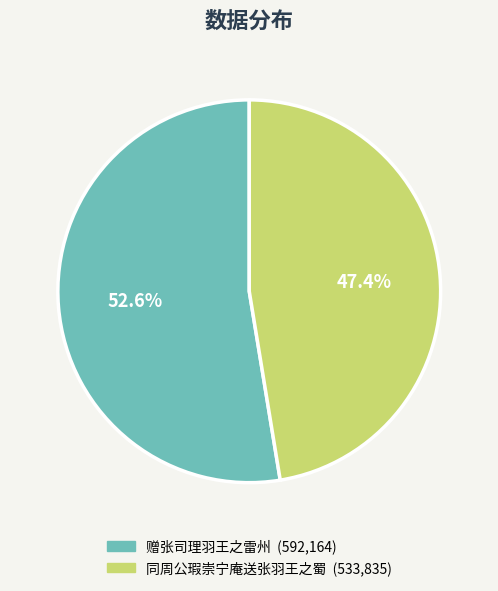

What is the smallest slice in the pie chart?

同周公瑕崇宁庵送张羽王之蜀